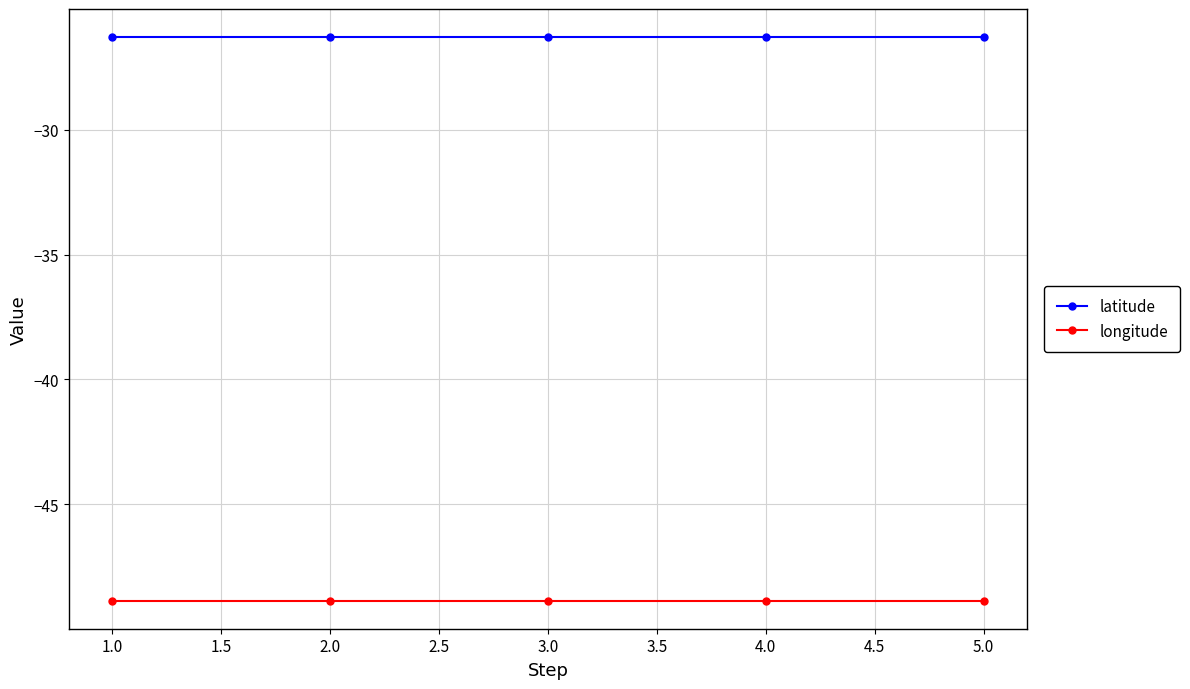

What is the maximum value shown in the chart?

-26.3